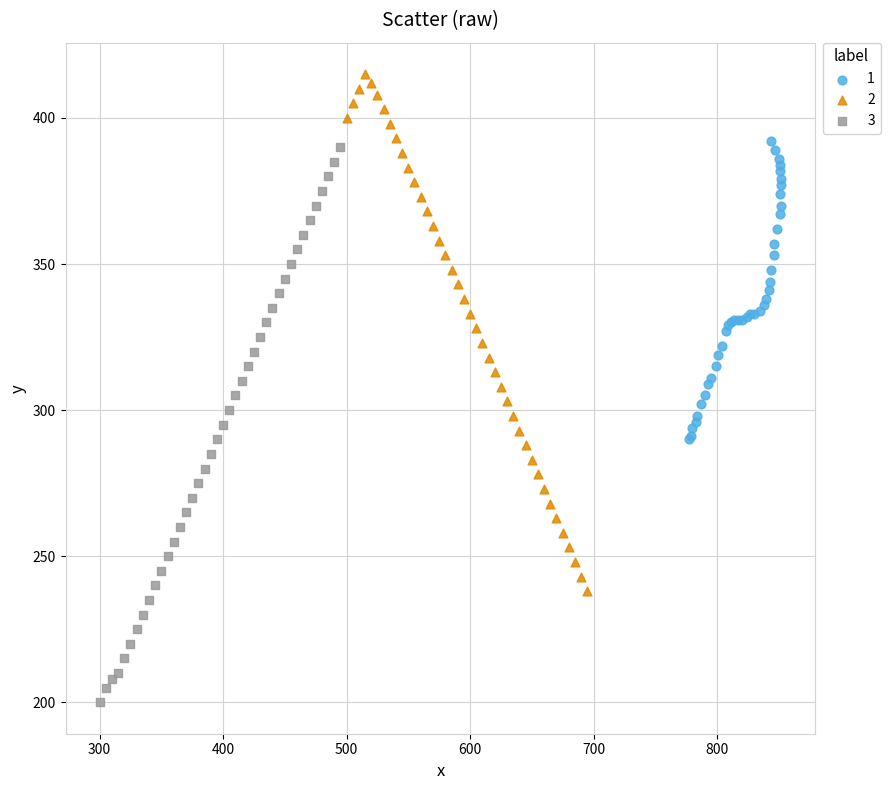

Which series contains the lowest Y value?

3